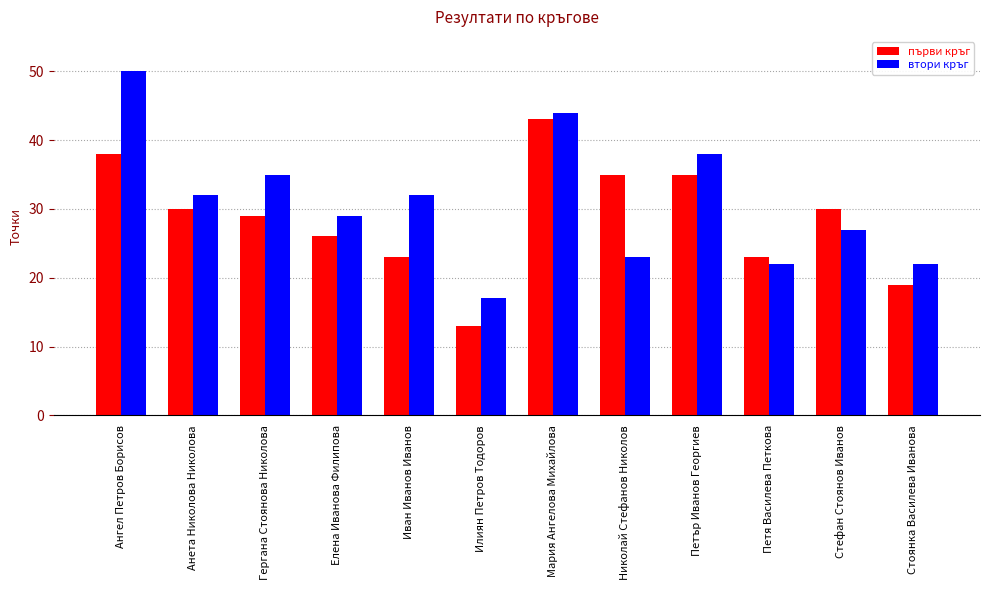

What are all the series names shown in the legend?

първи кръг, втори кръг